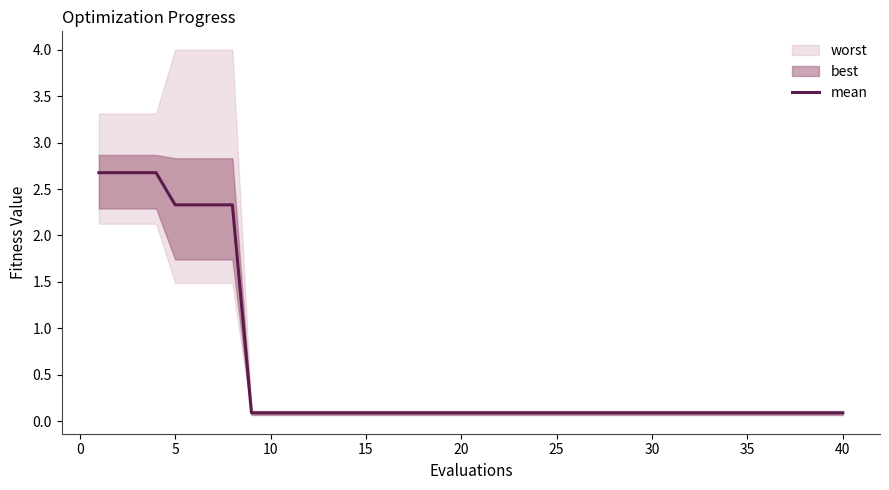

What is the maximum value for mean?

2.7